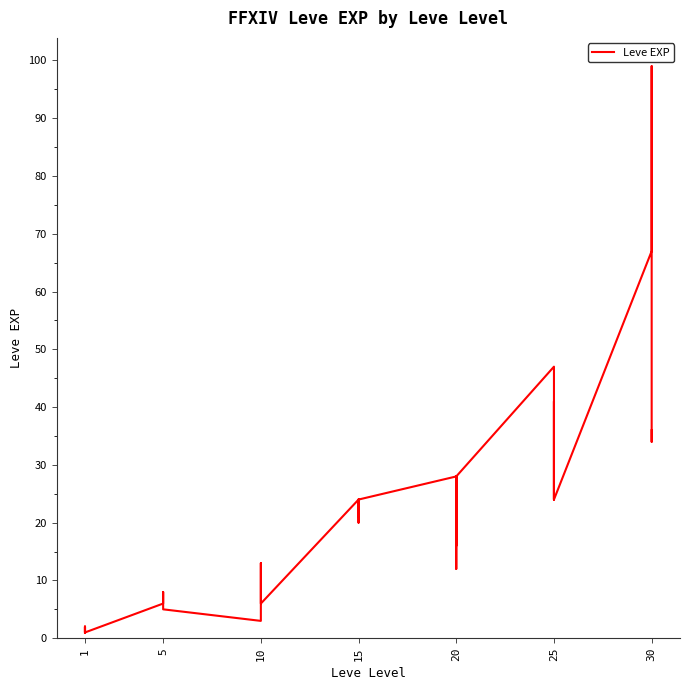

What is the change in value from 1 to 20?

+26